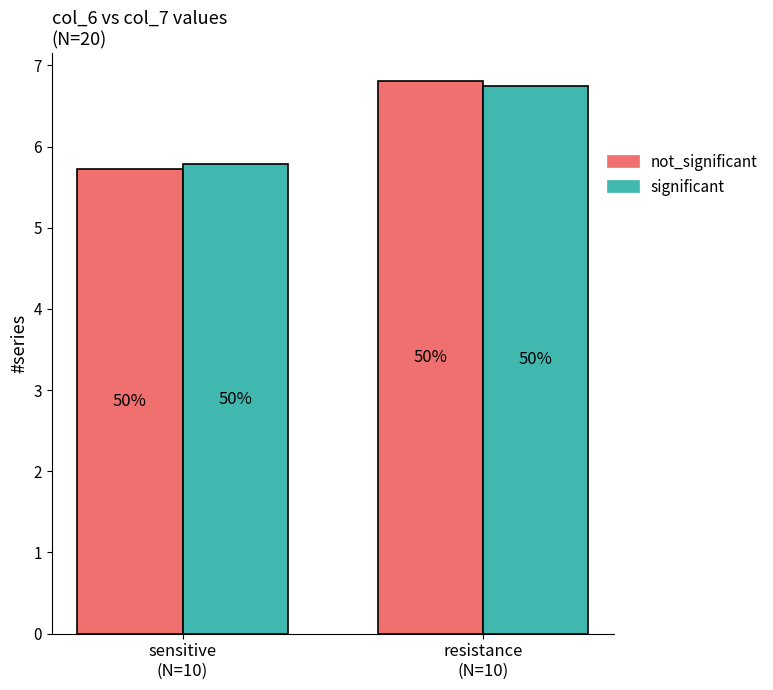

Are the bars grouped side by side (vs. stacked)?

Yes